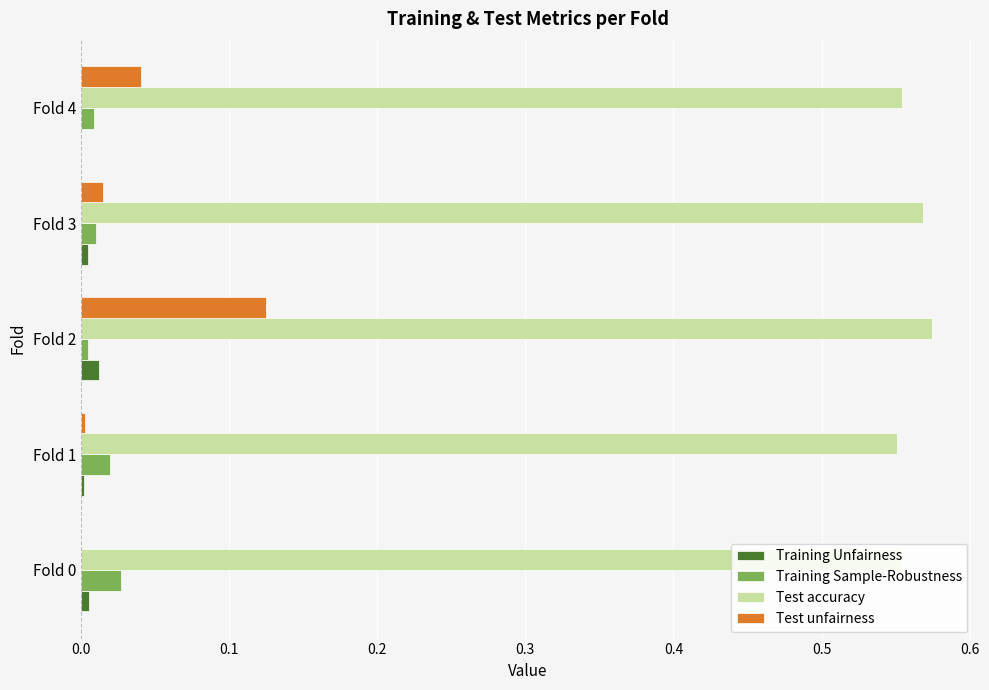

Which series has the largest total across all categories?

Test accuracy